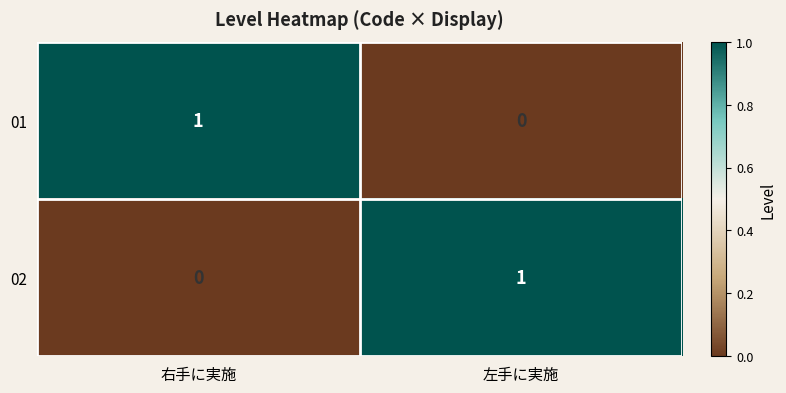

Reading right to left, what are all the values shown in this chart?

01: 0	1
02: 1	0